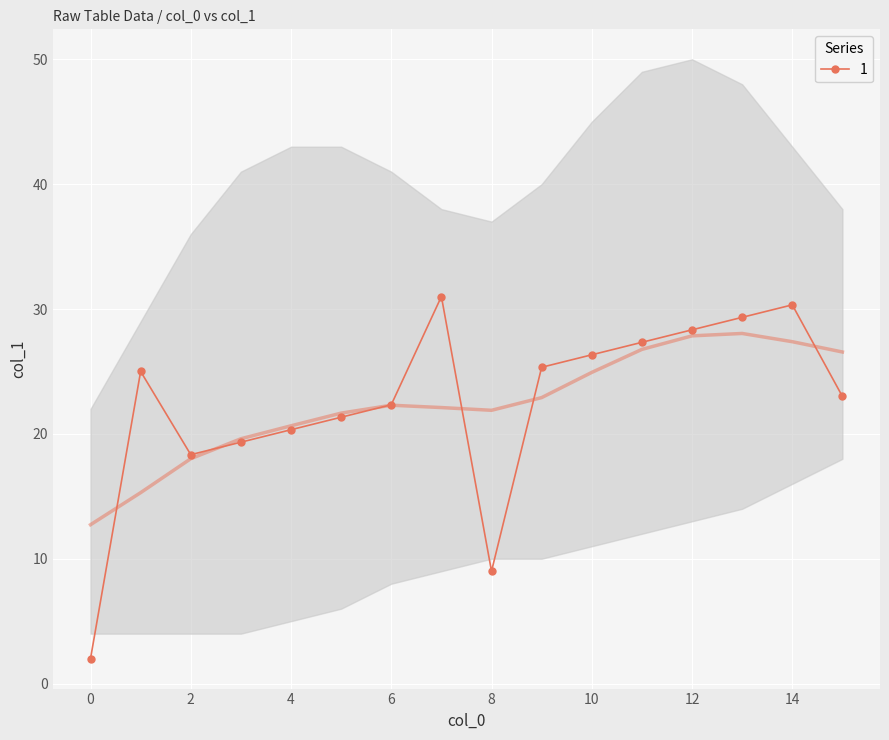

Is it true that 1 equals 5.6 at 8?

False